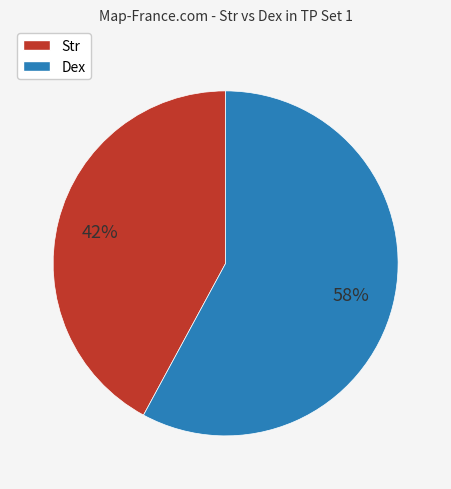

To the nearest percent, what is the average slice percentage?

50%